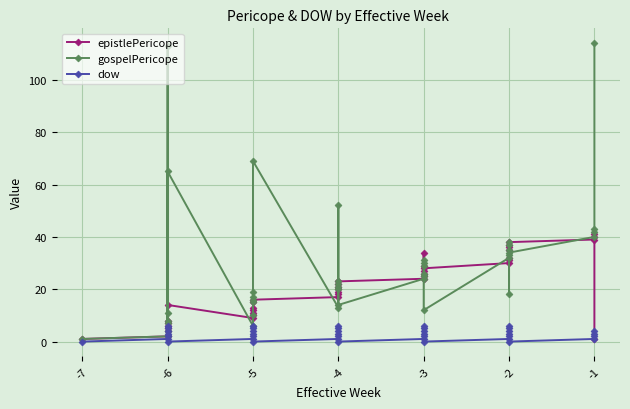

Reading left to right, list all the values displayed in this chart.

epistlePericope: 1	2	4	5	6	7	8	14	9	10	11	12	13	15	16	17	18	19	20	21	22	23	24	25	34	26	27	29	28	30	31	32	35	36	37	38	39	40	41	1
gospelPericope: 1	2	113	4	8	7	11	65	6	10	15	16	17	19	69	13	20	21	22	23	52	14	24	25	26	29	30	31	12	32	33	18	35	37	38	34	40	42	43	114
dow: 0	1	2	3	4	5	6	0	1	2	3	4	5	6	0	1	2	3	4	5	6	0	1	2	3	4	5	6	0	1	2	3	4	5	6	0	1	2	3	4